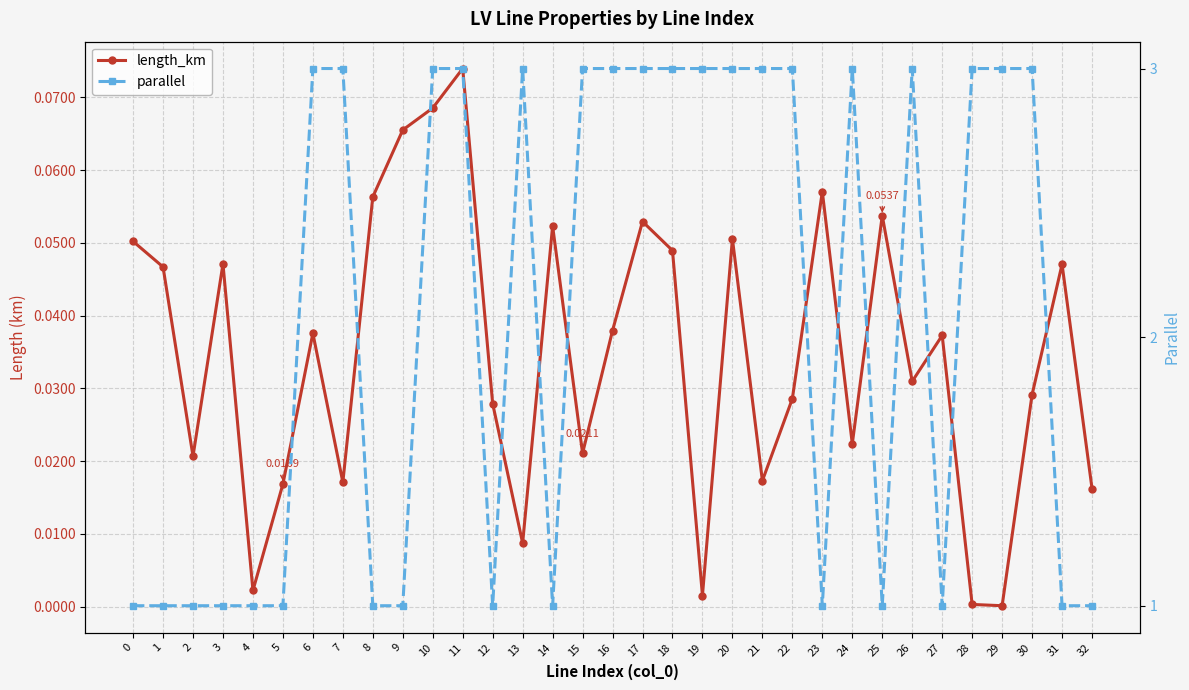

Rank the categories by parallel value from lowest to highest.

0, 1, 2, 3, 4, 5, 8, 9, 12, 14, 23, 25, 27, 31, 32, 6, 7, 10, 11, 13, 15, 16, 17, 18, 19, 20, 21, 22, 24, 26, 28, 29, 30